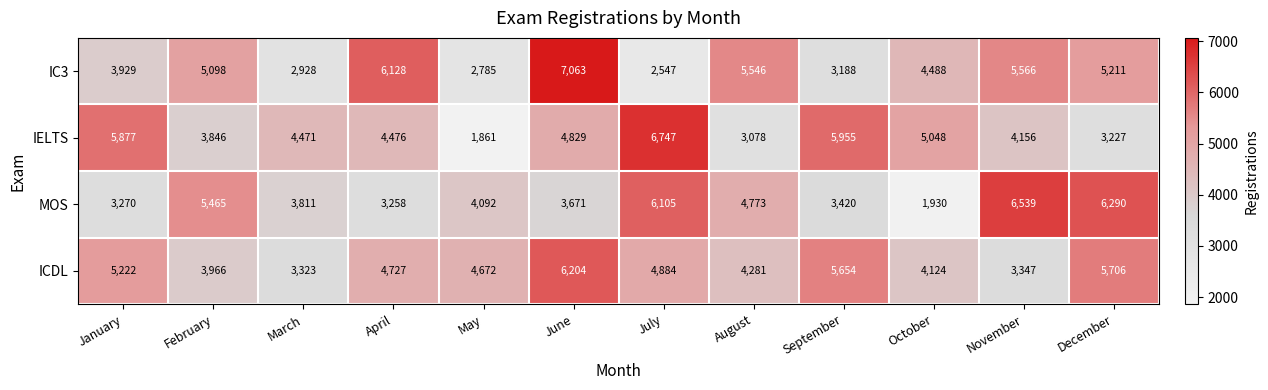

What is the sum of all MOS values?

52624